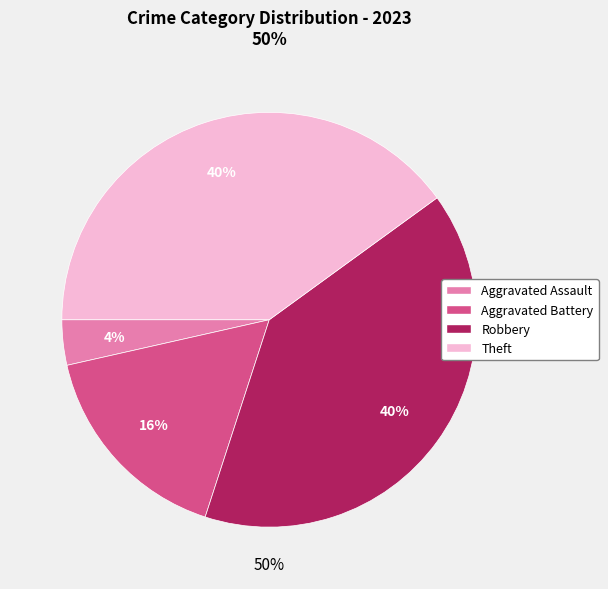

True or false: Aggravated Assault accounts for 13% of the total.

False